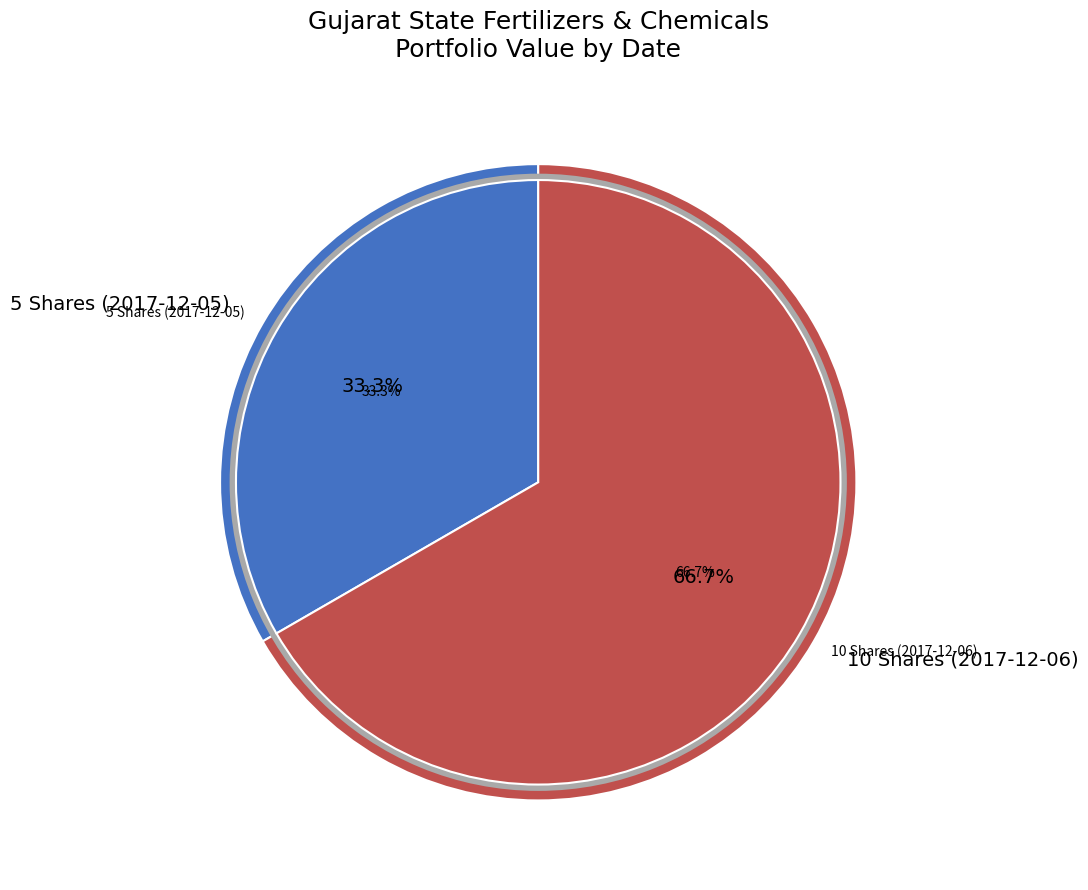

To the nearest percent, what is the difference between the 5 Shares (2017-12-05) and 10 Shares (2017-12-06) slice percentages?

33%